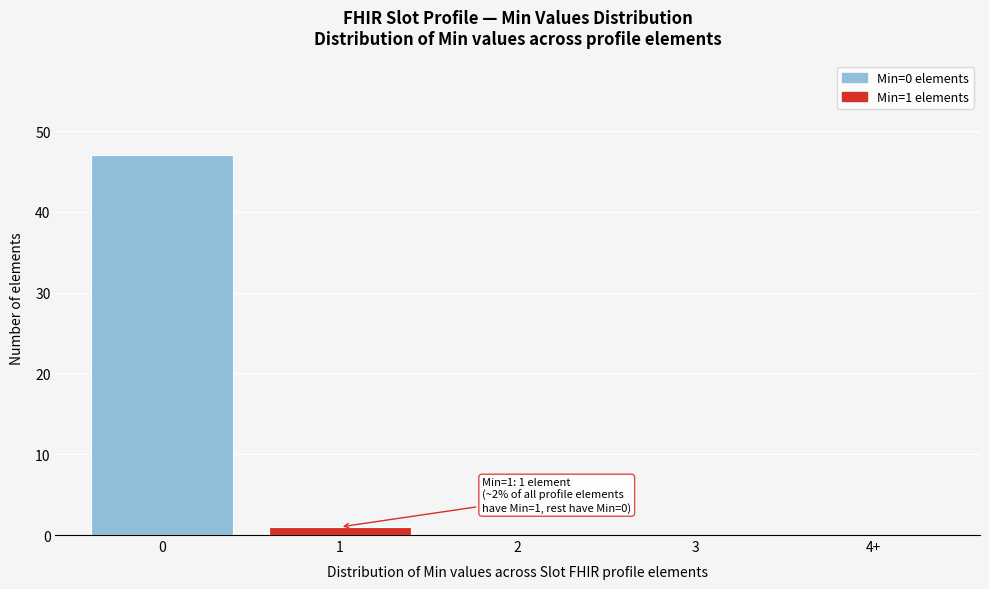

Reading right to left, what are all the values shown in this chart?

4+=0	3=0	2=0	1=1	0=47